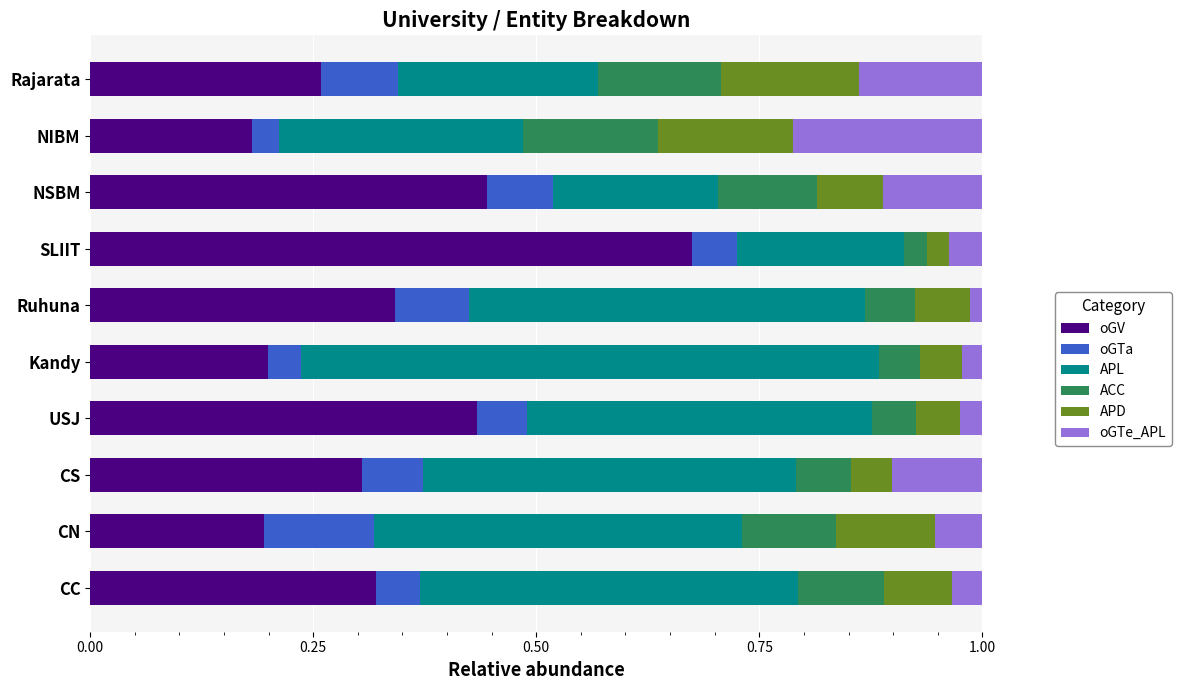

What is the total value across all series at CC?

1.0